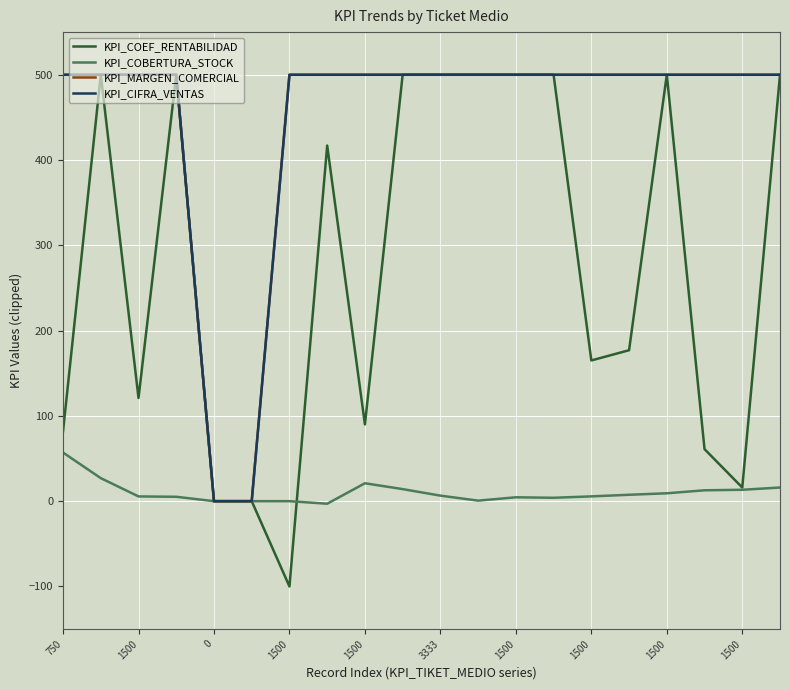

What is the greatest value displayed?

500.0